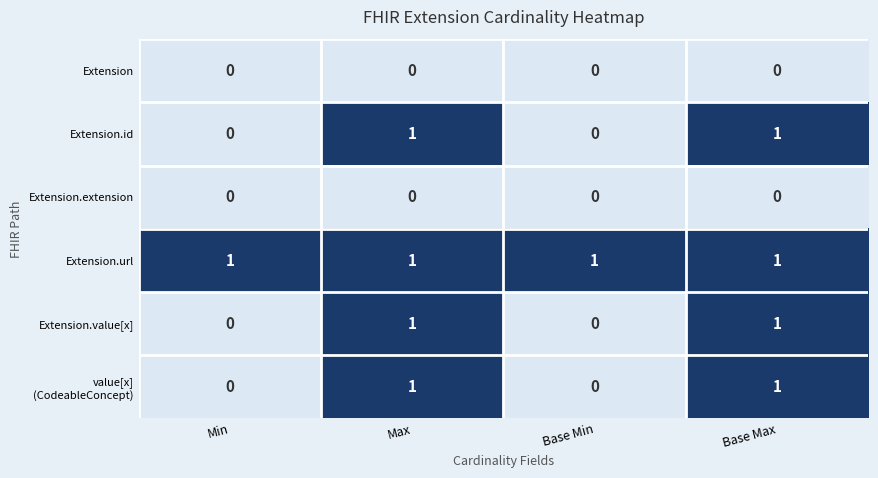

Count the Extension.id values in the range 0 to 1.

4